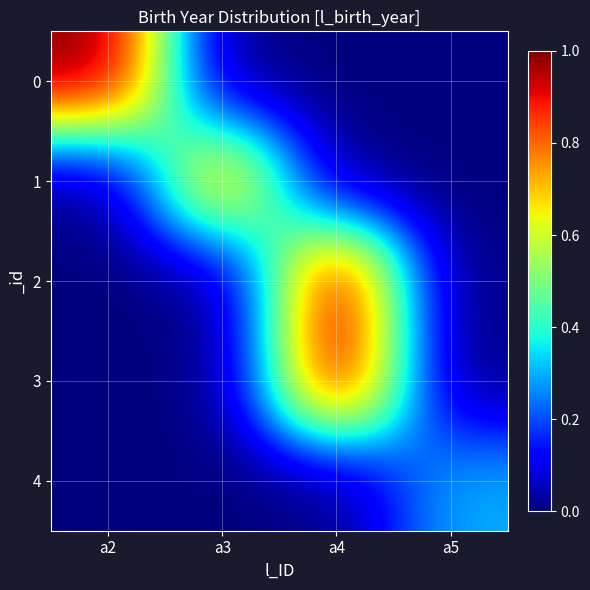

Rank the series by their maximum value, from highest to lowest.

0, 2, 3, 1, 4